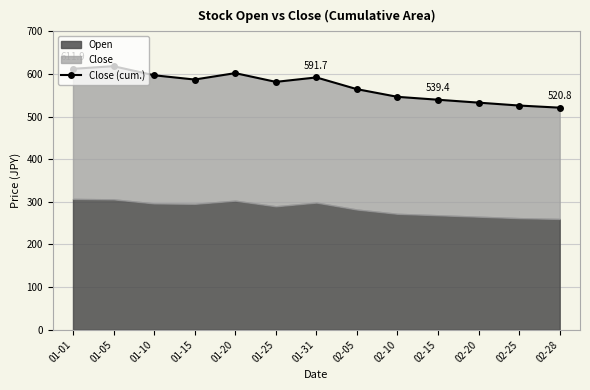

Reading left to right, what are all the values shown in this chart?

01-01=611.9	01-05=618.1	01-10=596.8	01-15=586.8	01-20=601.8	01-25=581.3	01-31=591.7	02-05=564.2	02-10=546.2	02-15=539.4	02-20=532.6	02-25=525.8	02-28=520.8